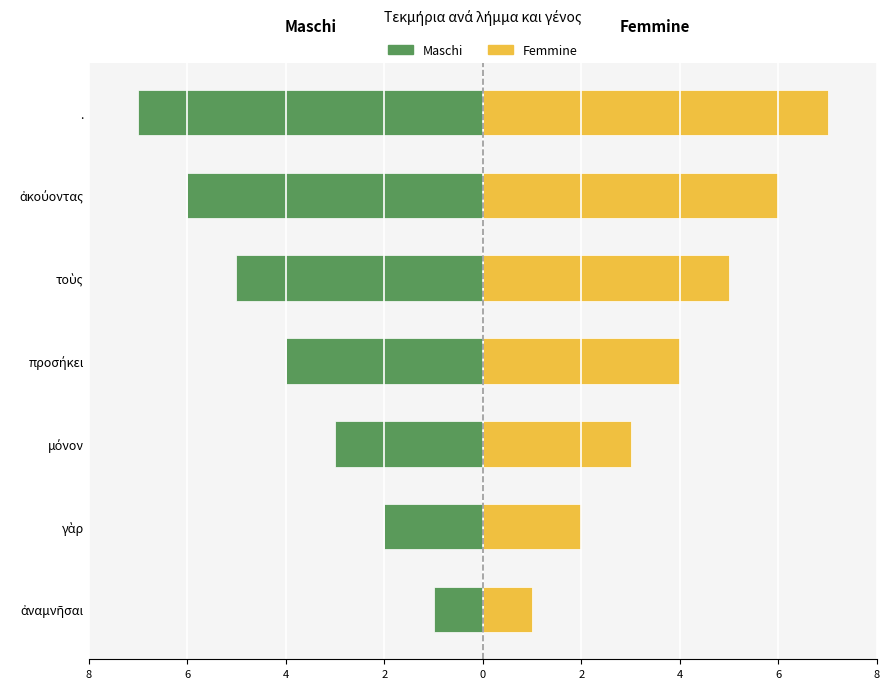

What are all the series names shown in the legend?

Maschi, Femmine